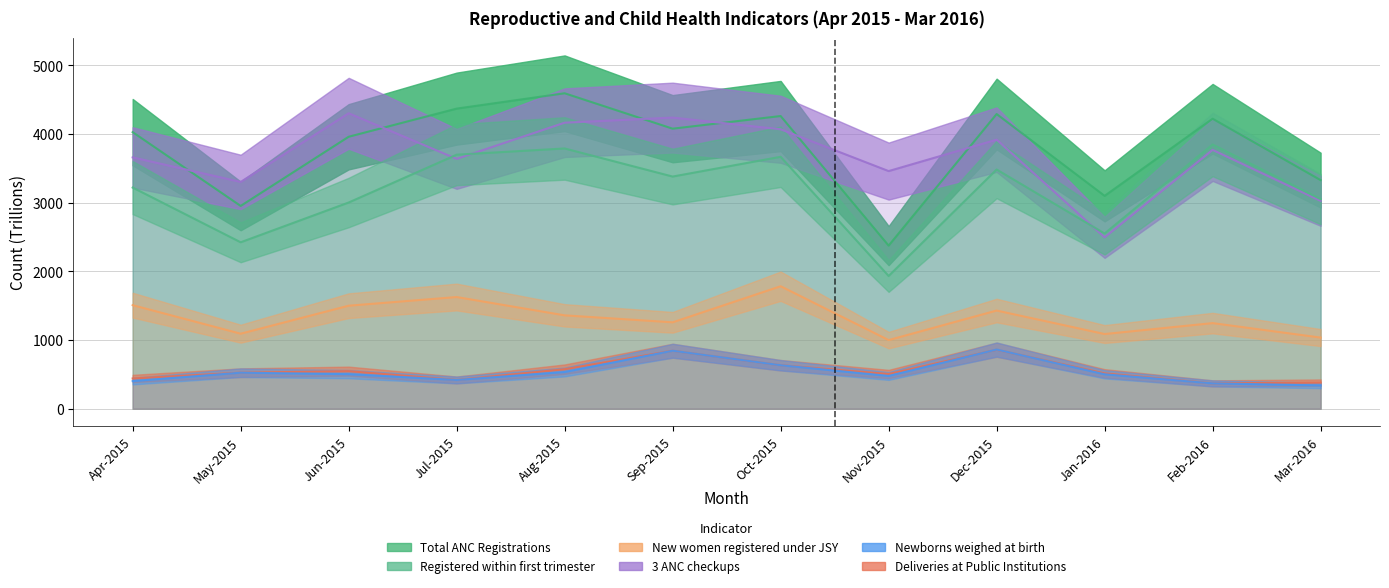

Is it true that New women registered under JSY equals 634.5 at Feb-2016?

False